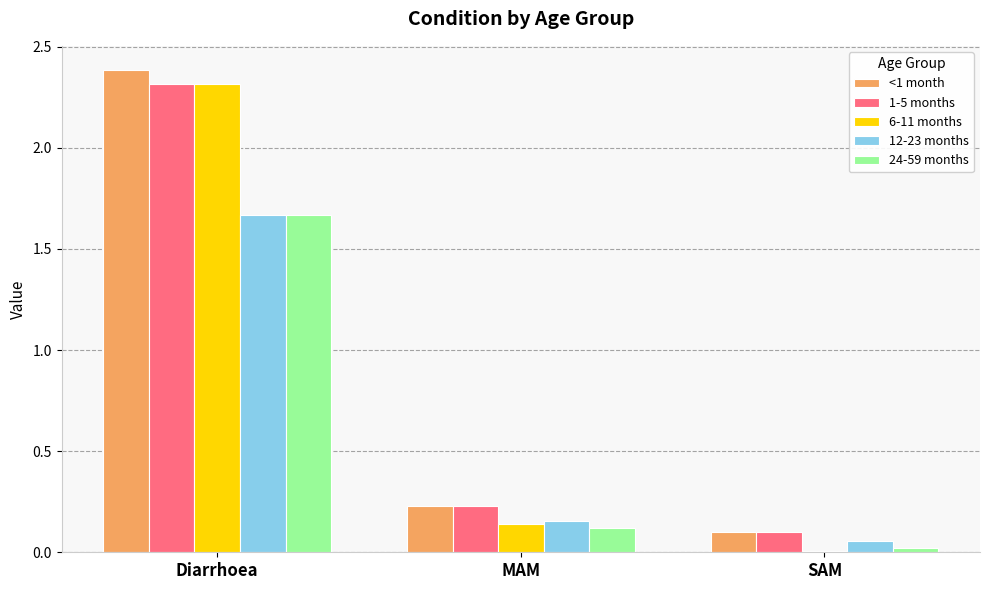

The 24-59 months series shows 0.0 at SAM. True or false?

True